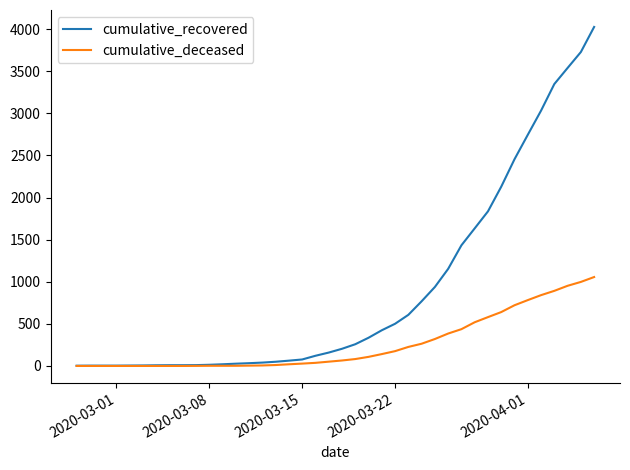

Rank the series by their average value, from highest to lowest.

cumulative_recovered, cumulative_deceased